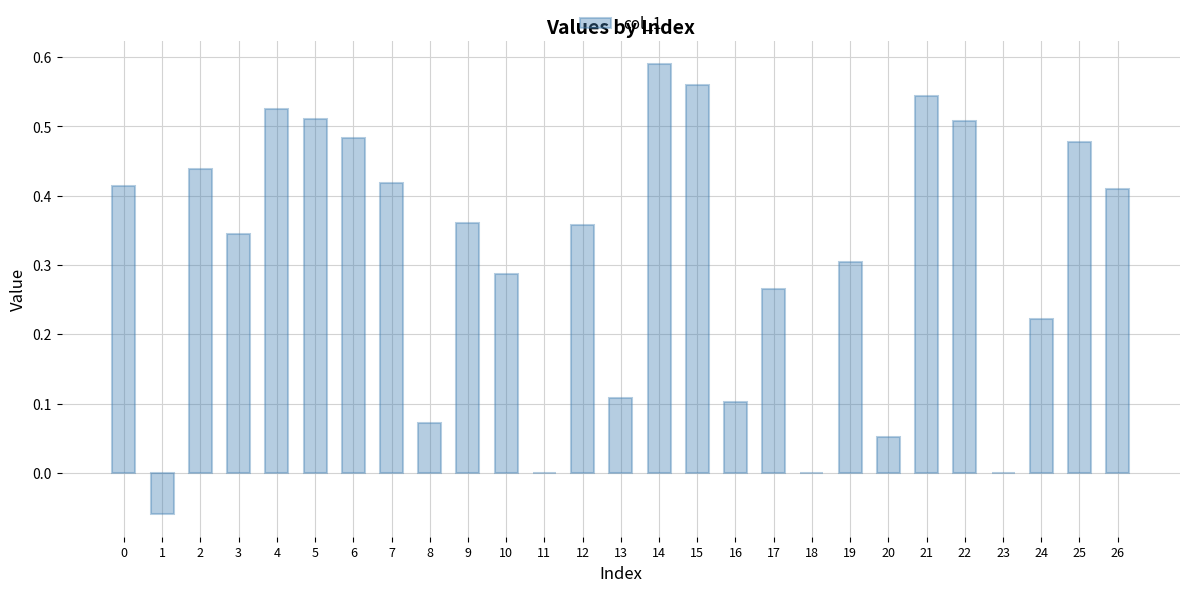

The value at 6 is 0.3. True or false?

False